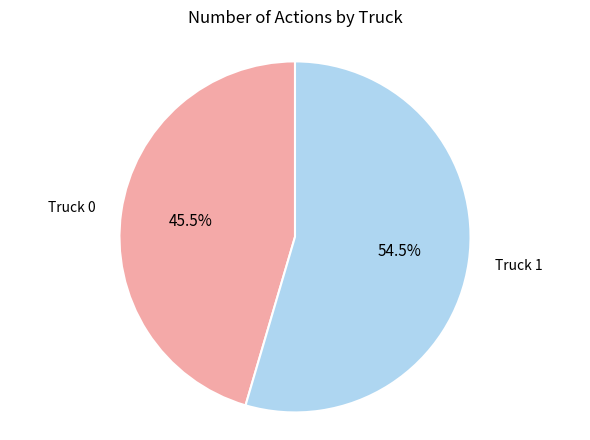

Does any single category account for the majority?

Yes